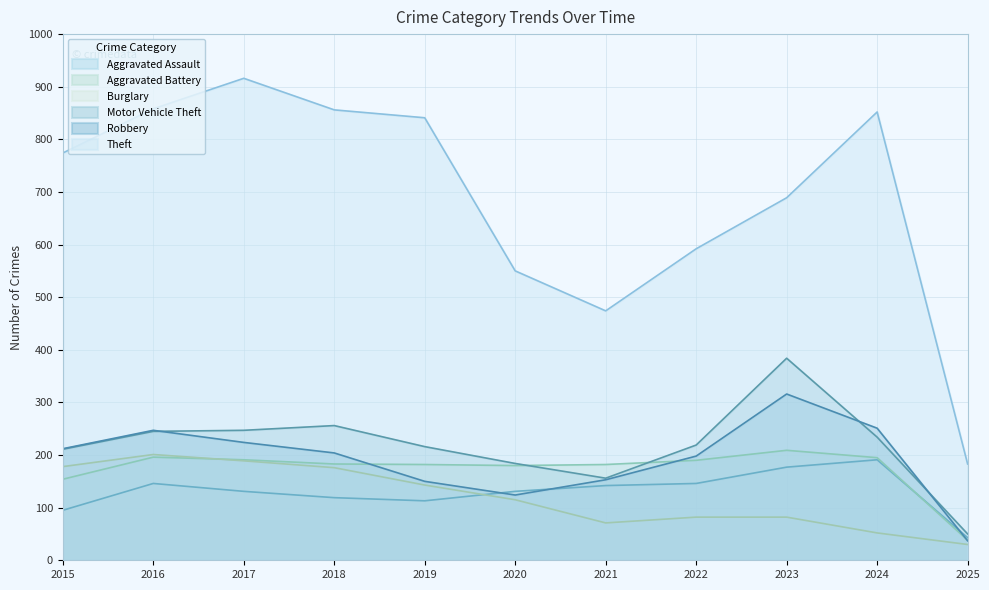

What are all the series names shown in the legend?

Aggravated Assault, Aggravated Battery, Burglary, Motor Vehicle Theft, Robbery, Theft